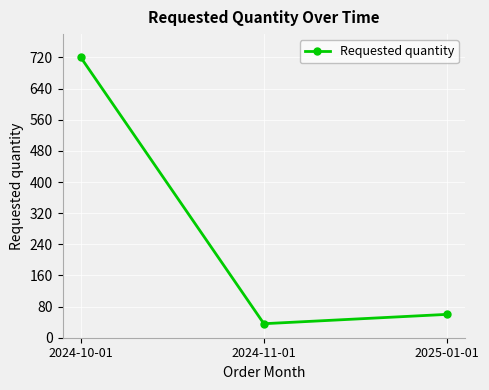

True or false: the data shows 198 at 2024-10-01.

False